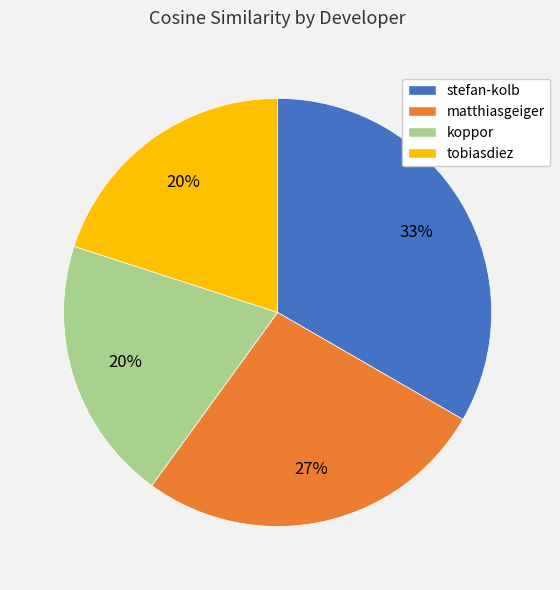

To the nearest percent, what is the combined percentage of matthiasgeiger and koppor?

47%